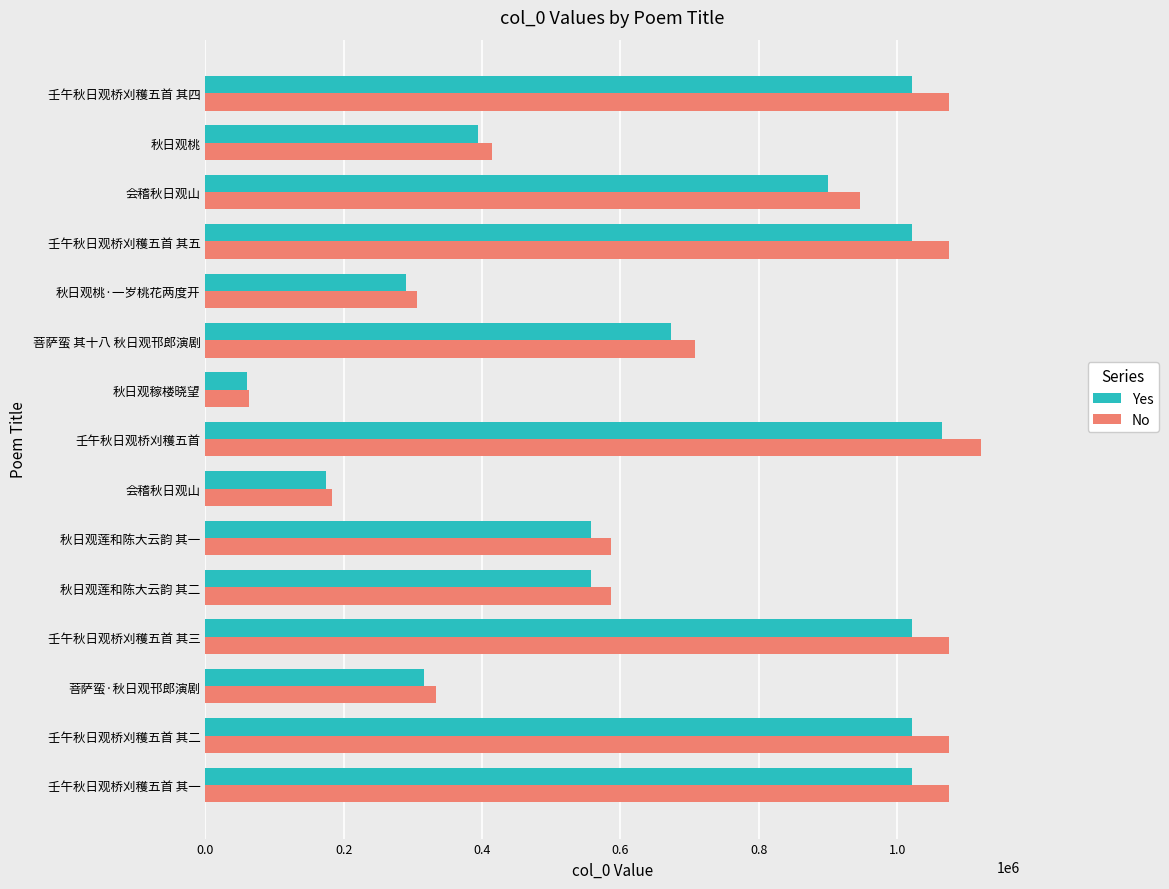

What are all the series names shown in the legend?

Yes, No